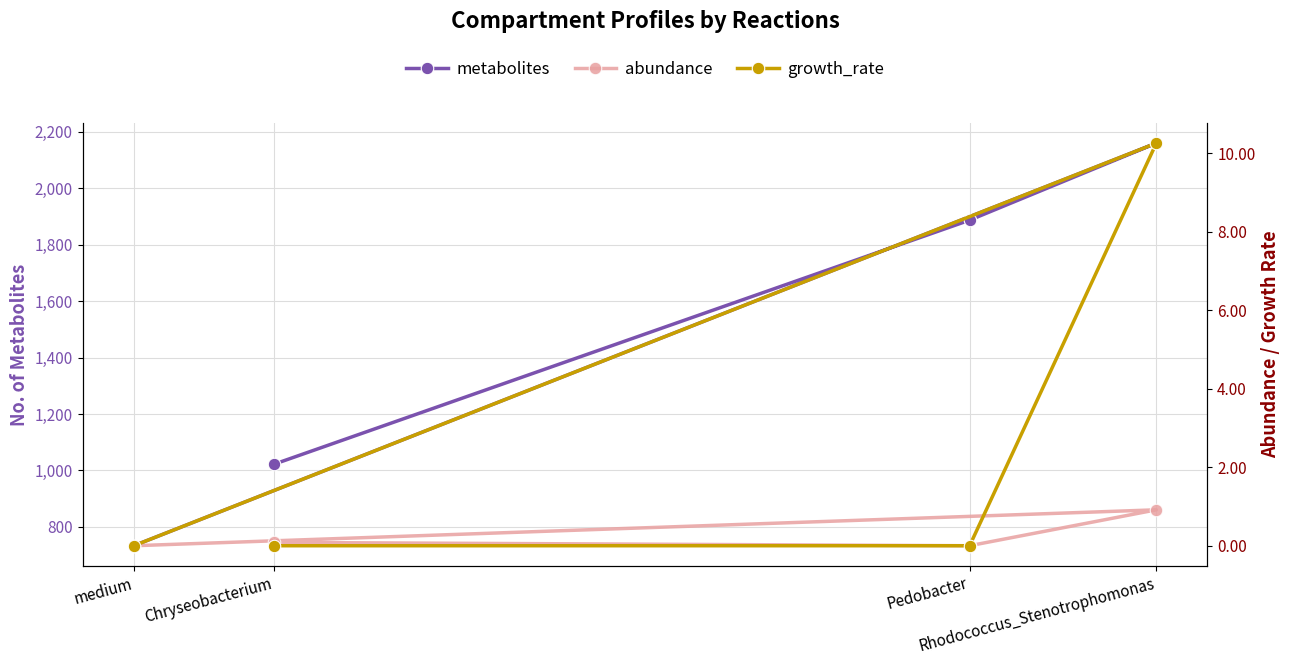

Where do abundance and growth_rate first cross each other?

Pedobacter and Rhodococcus_Stenotrophomonas